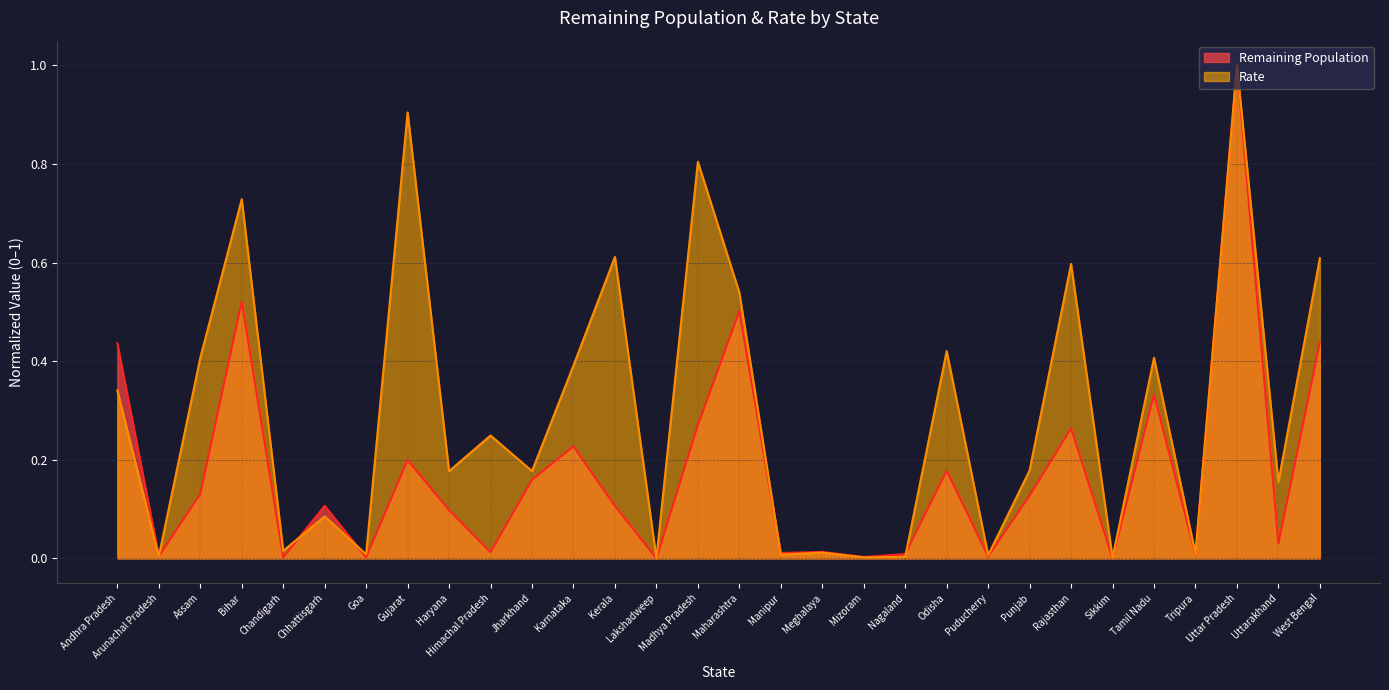

What is the highest value of the Remaining Population series?

1.0